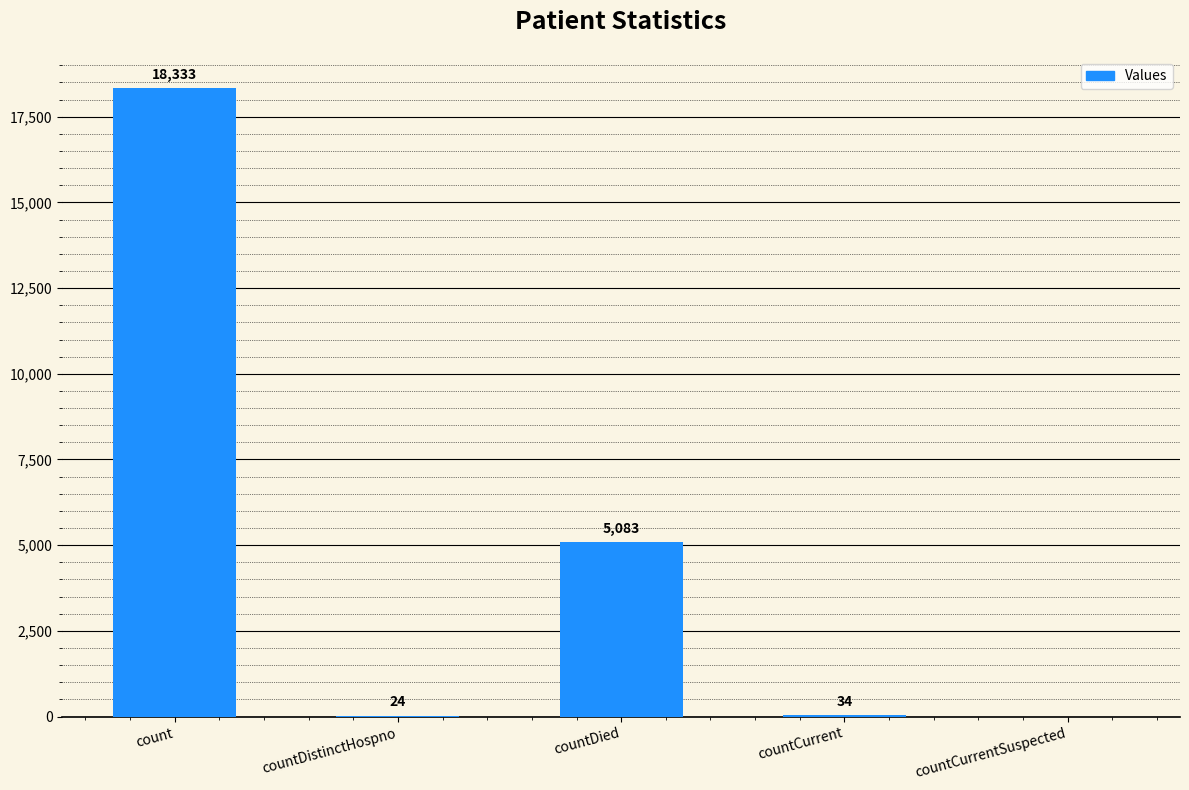

What is the change in value from countDied to countCurrent?

-5049